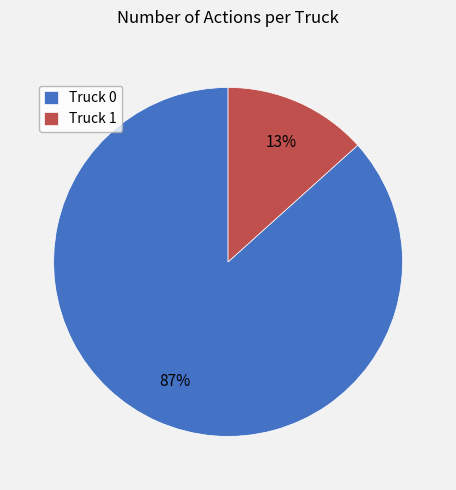

Combined, do Truck 0 and Truck 1 account for over 50%?

Yes